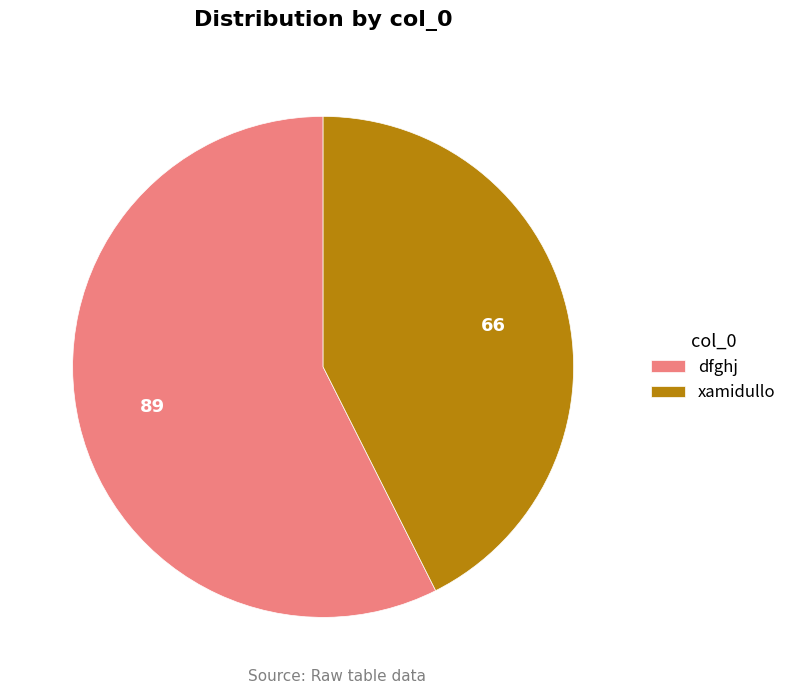

Between dfghj and xamidullo, which is larger?

dfghj